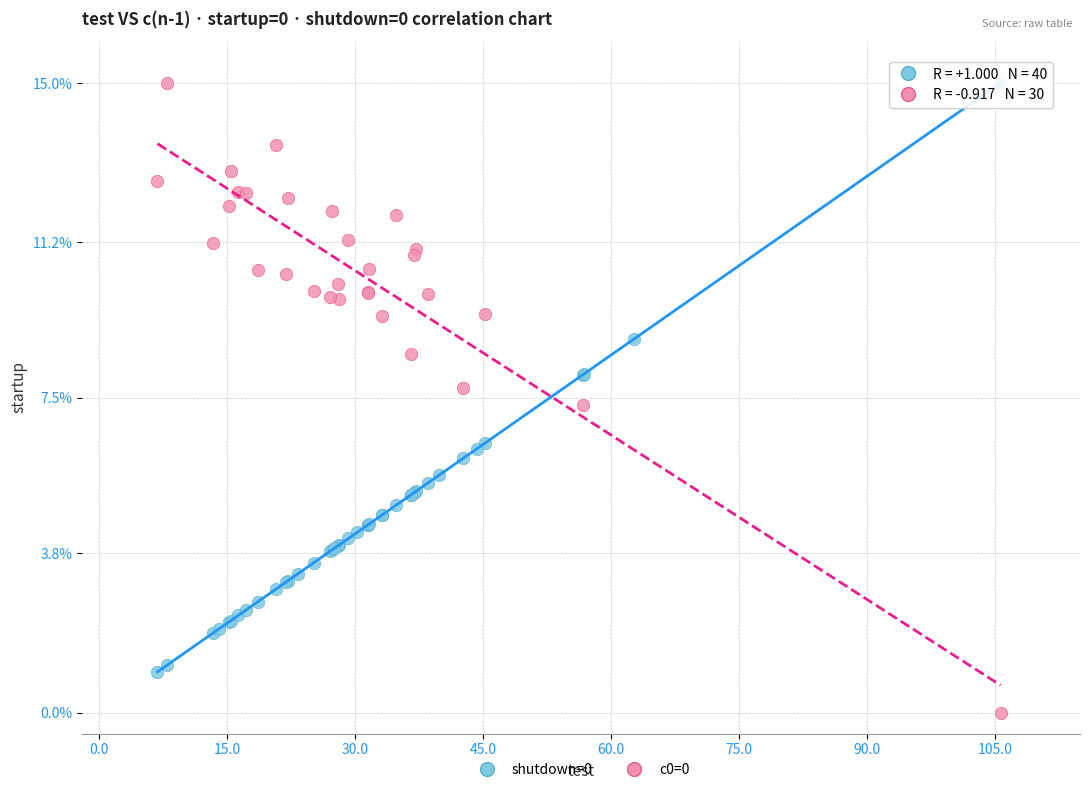

What are all the series names shown in the legend?

shutdown=0, c0=0